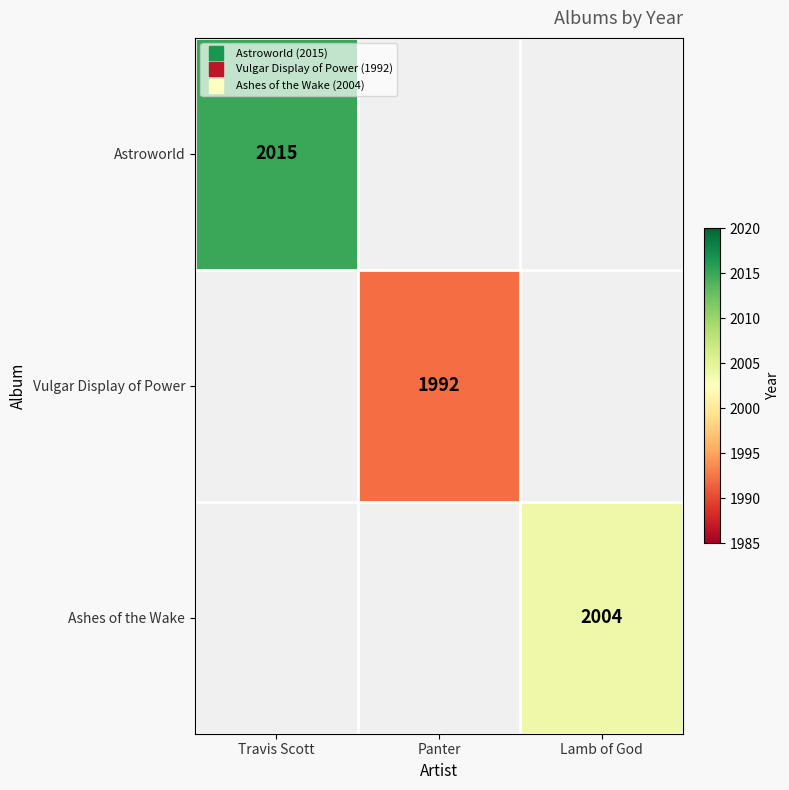

How many positive values does the Vulgar Display of Power series have?

1